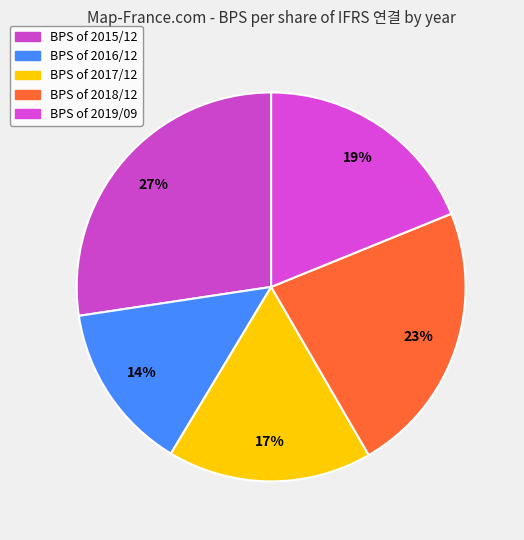

Does any single category account for the majority?

No